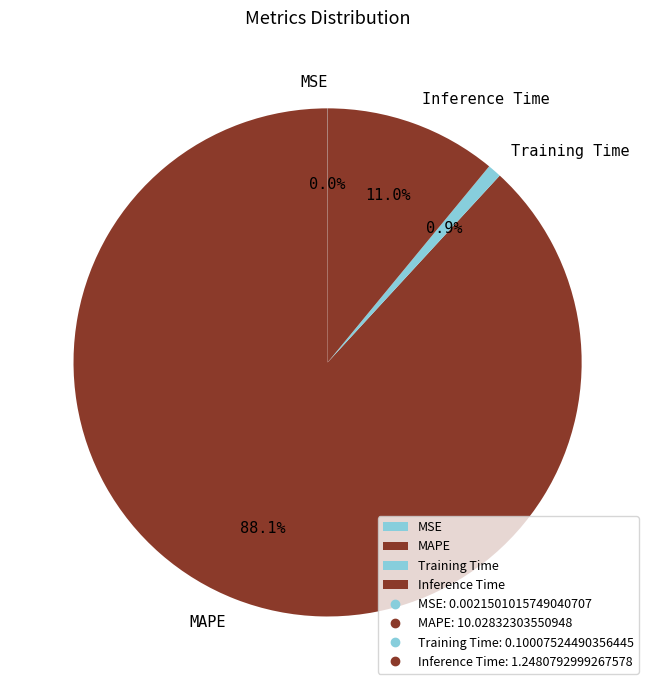

Is there any slice that represents more than half of the pie?

Yes